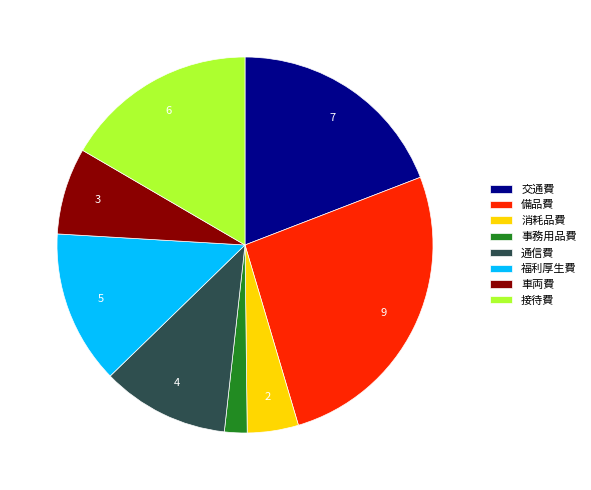

How many slices are in this pie chart?

8